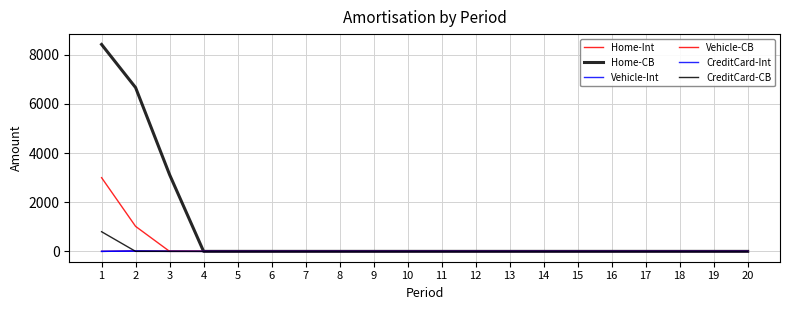

Which category has the lowest value in the Vehicle-Int series?

1